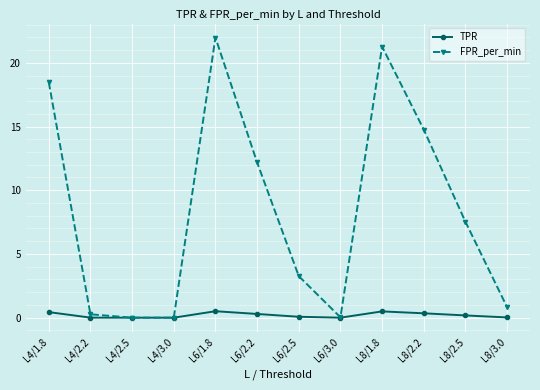

What is the sum of the FPR_per_min values at L8/2.2 and L8/2.5?

22.3